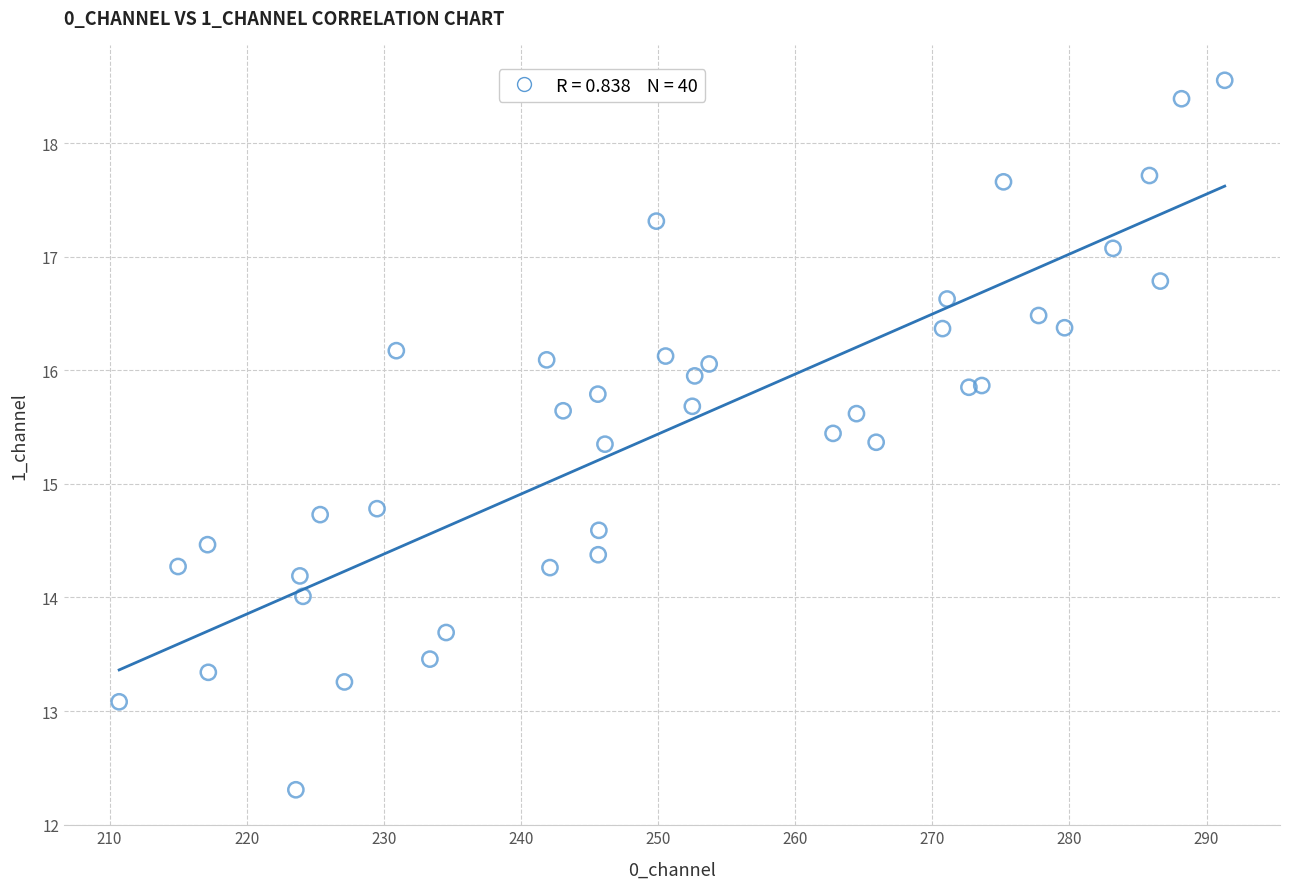

What is the range of X values (max minus min)?

80.6